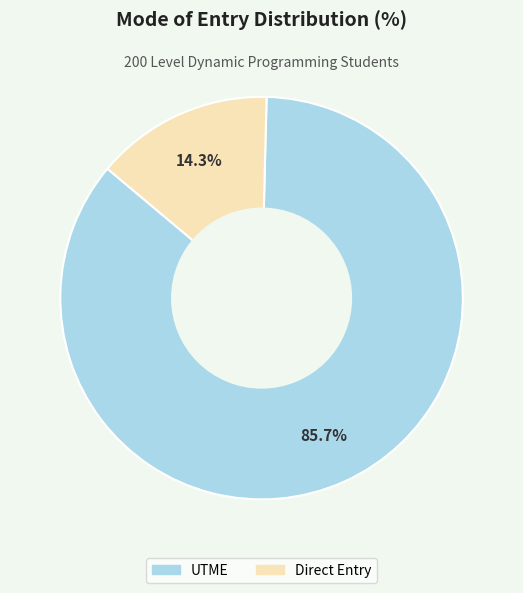

What is the ratio of the value at UTME to the value at Direct Entry?

6.0